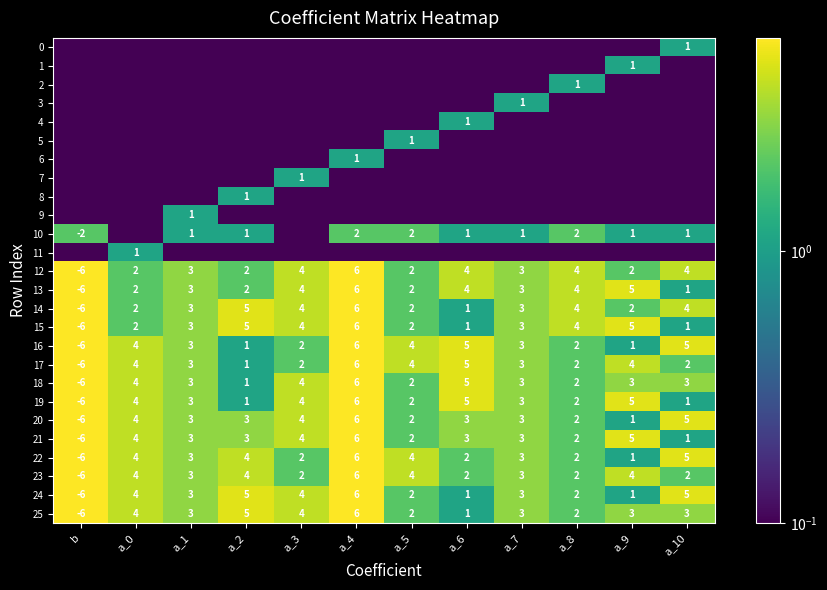

What is the difference between the 13 values at a_3 and a_5?

2.0